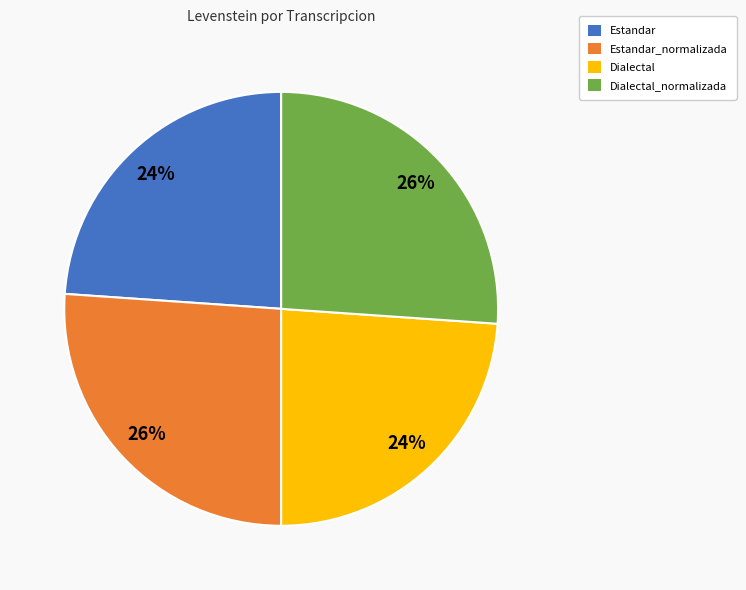

Is there a majority slice in this chart?

No